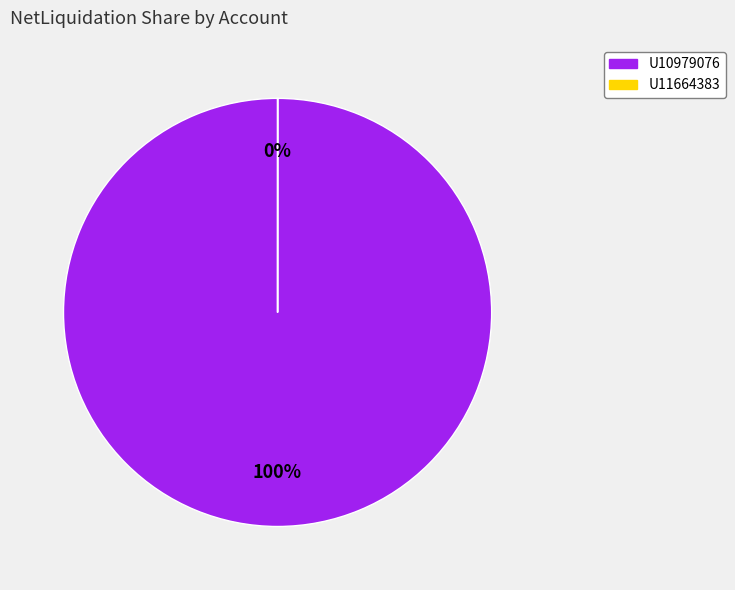

How many segments does this pie chart have?

2